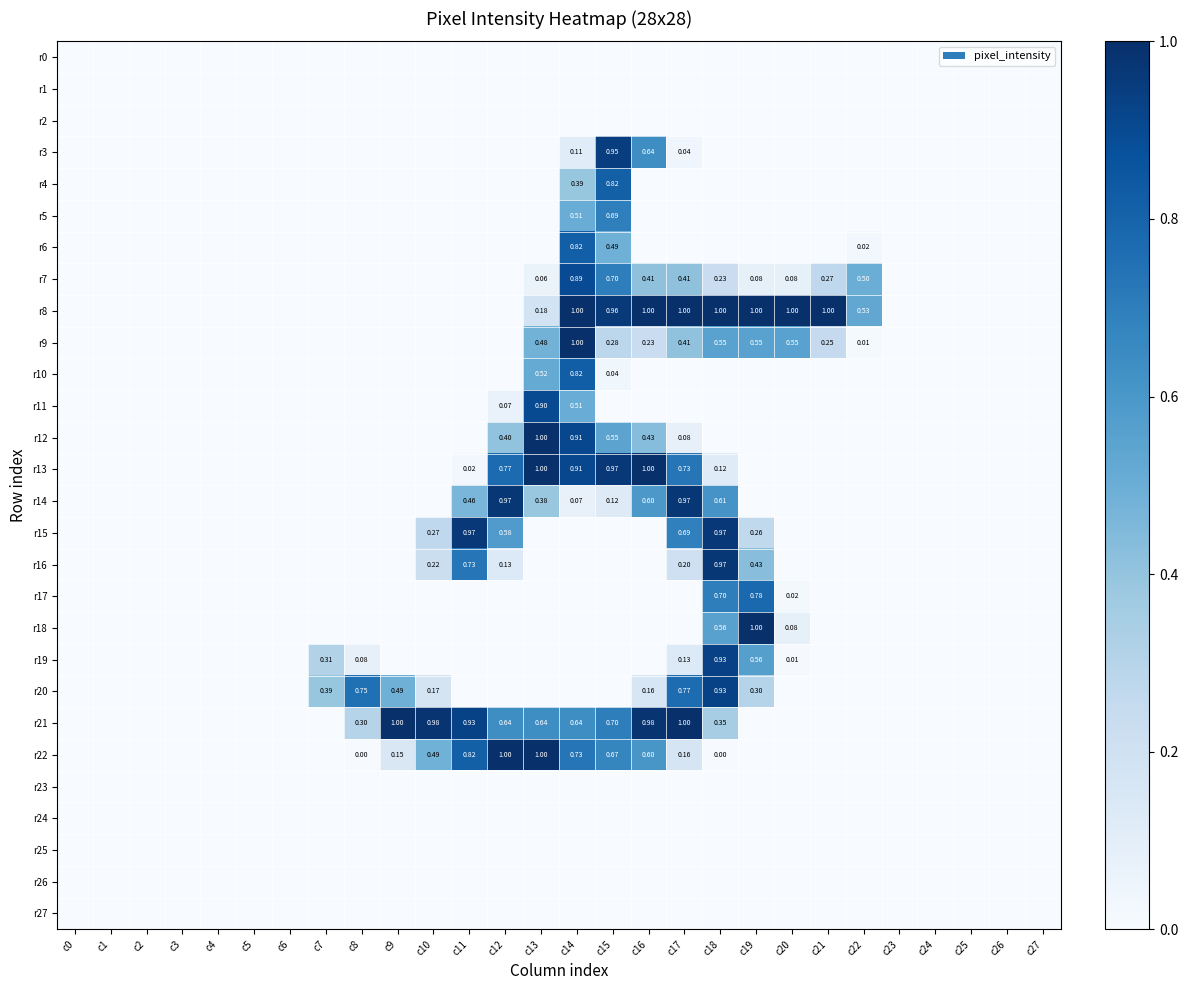

At how many categories does at least one series exceed 0?

16